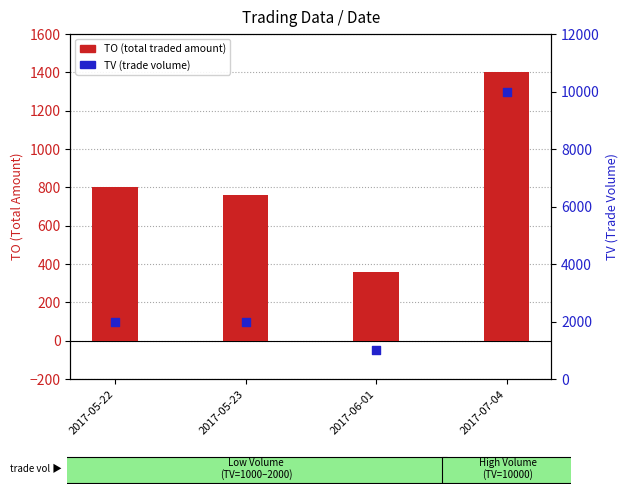

Which series has the widest spread of Y values?

TV (trade volume)